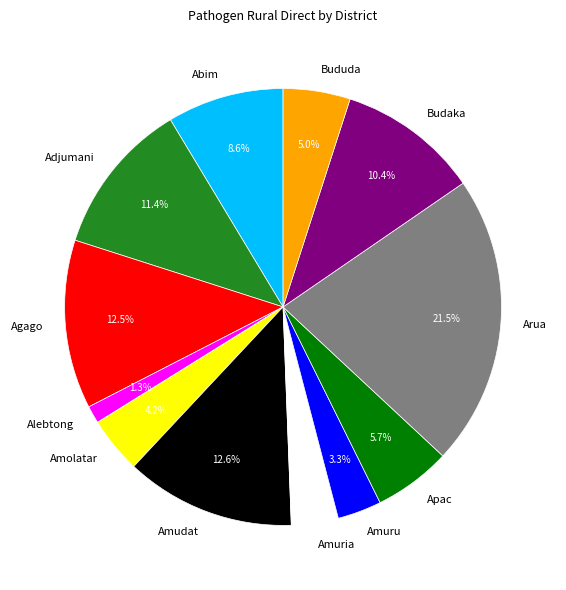

Which has a higher value, Alebtong or Amuria?

Amuria